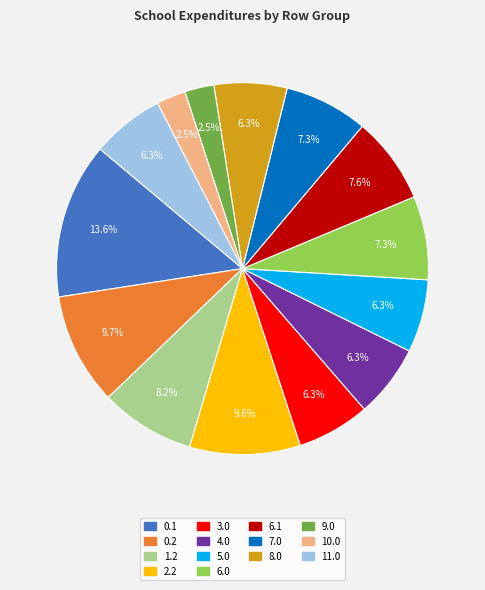

Count the number of slices in the pie.

14